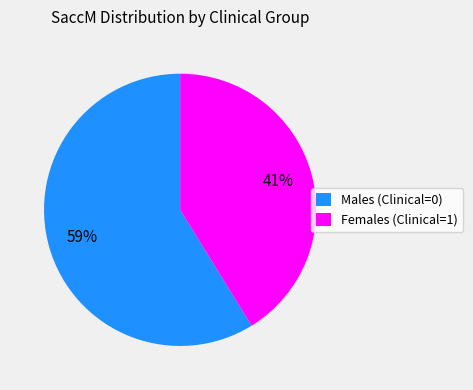

To the nearest percent, what is the difference between the Males (Clinical=0) and Females (Clinical=1) slice percentages?

18%